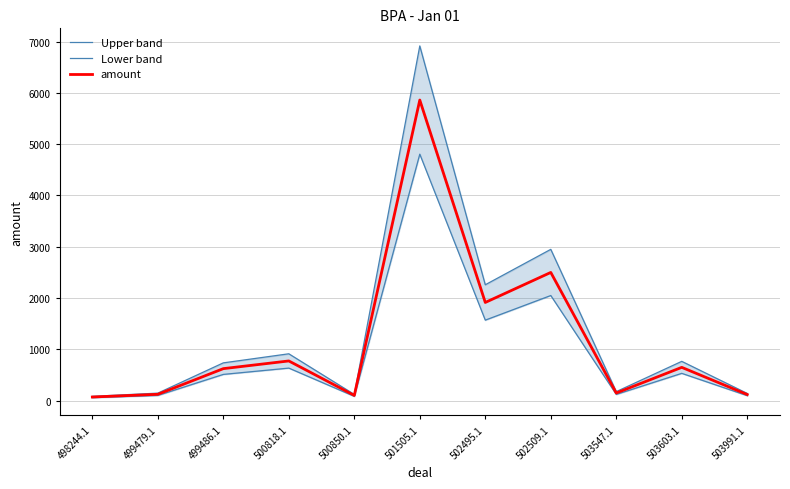

At which label does Upper band reach its peak?

501505.1